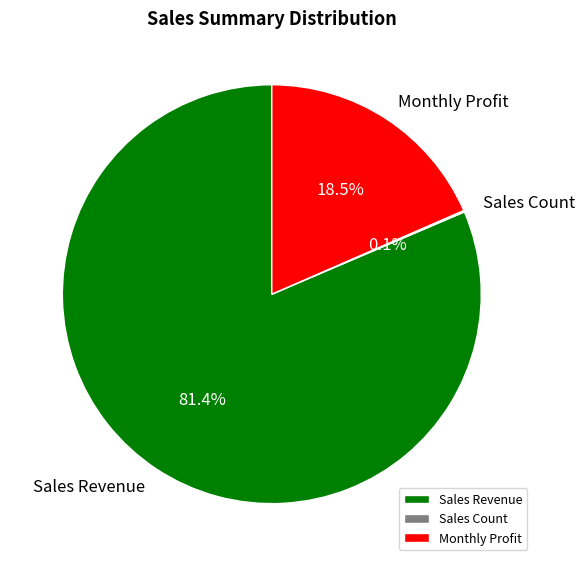

What portion of the pie excludes Monthly Profit?

81.5%